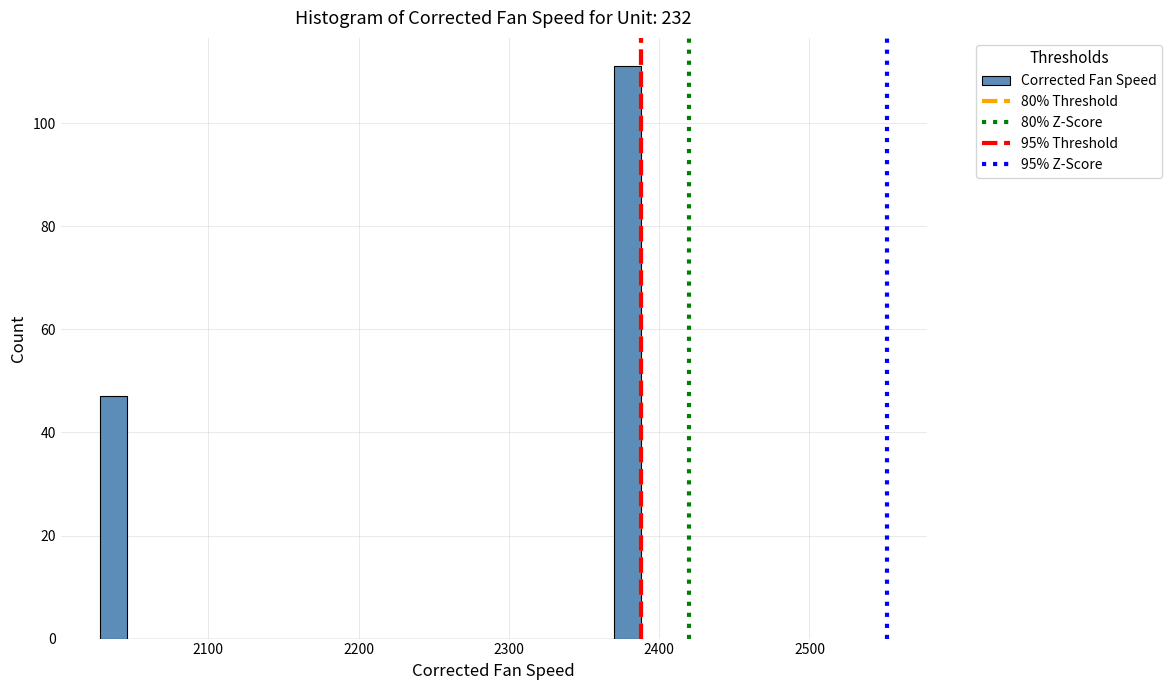

Around what value on the x-axis is the tallest bar? Give the approximate position of its centre, as read against the axis.

2380